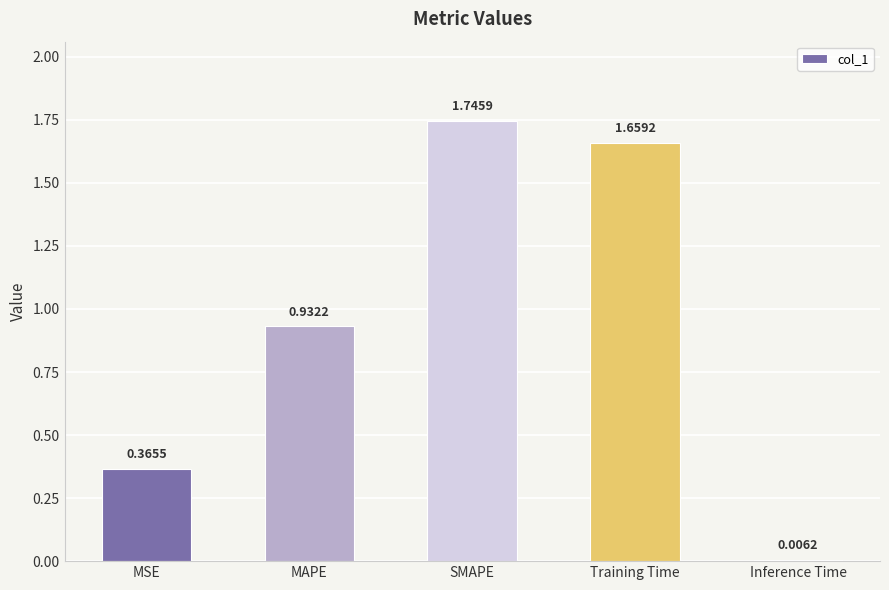

How many bars are there in total?

5